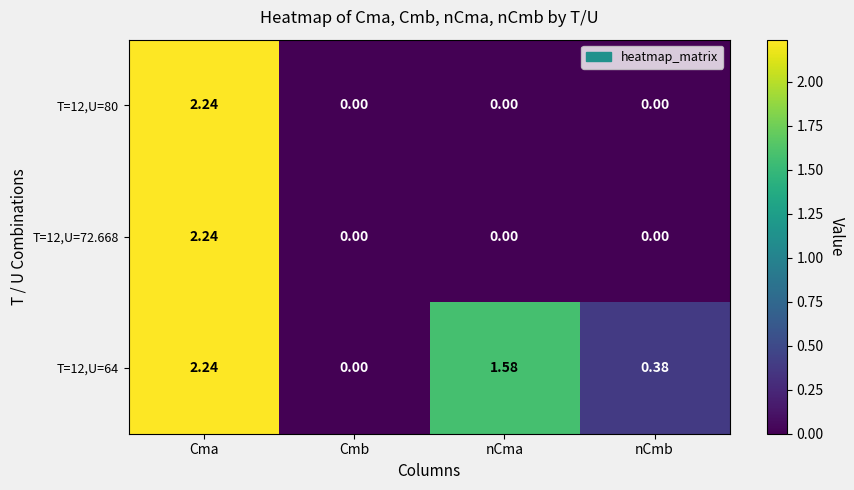

Where does the T=12,U=64 series first go above 1?

Cma